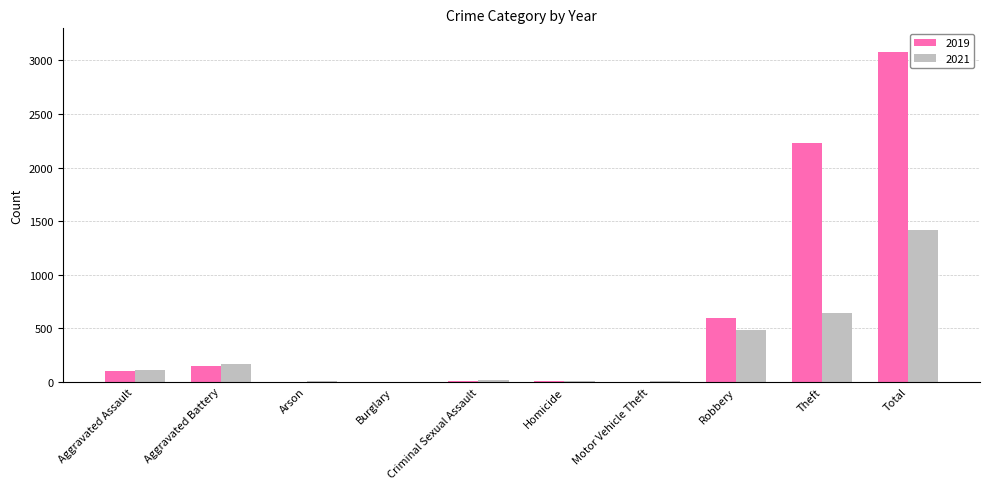

What is the sum of all 2019 values?

6160